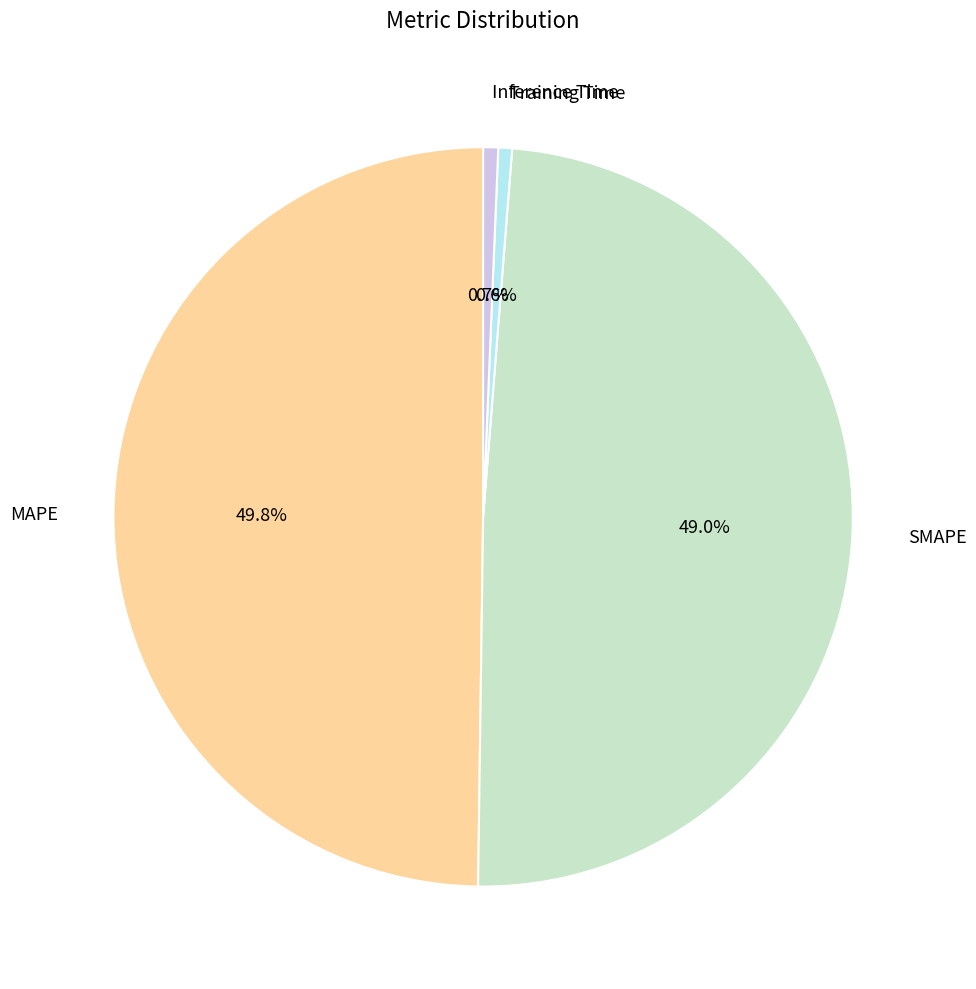

Count the number of slices in the pie.

4